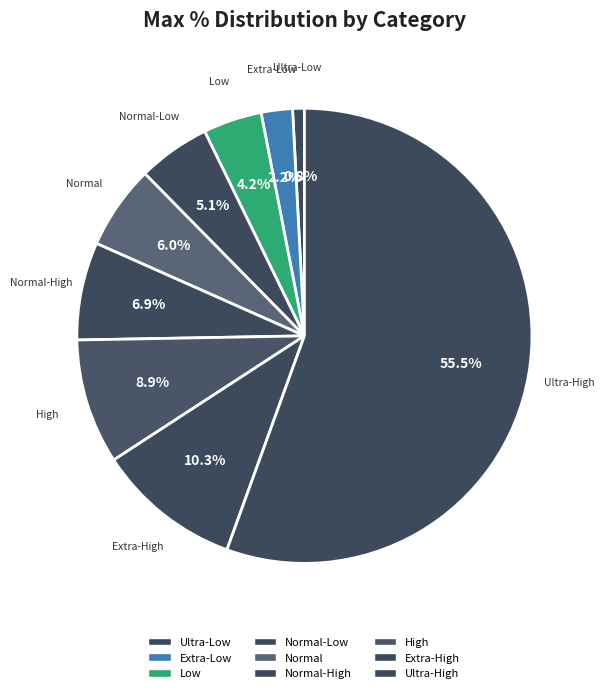

How many slices are in this pie chart?

9